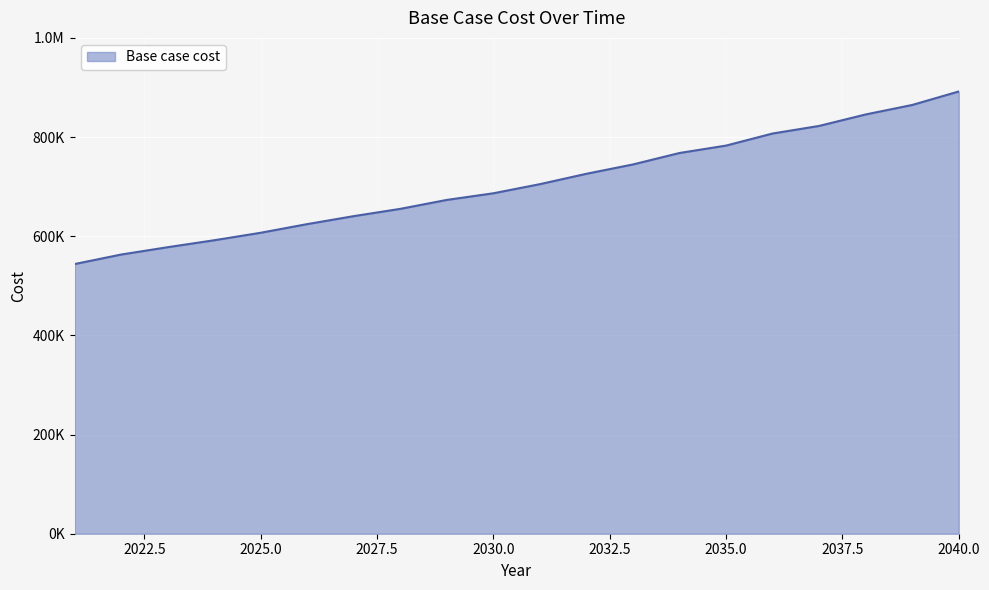

Is this an area chart (filled region under the line)?

Yes